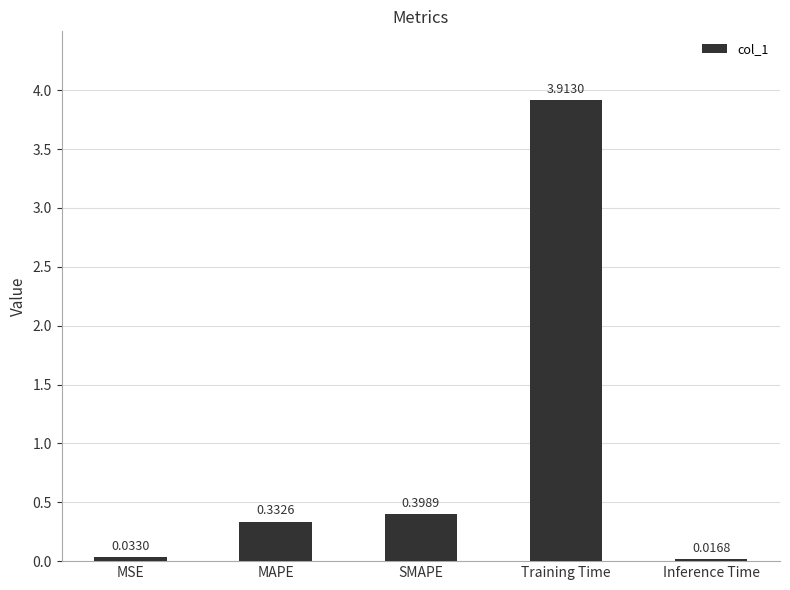

What is the label of the 4th bar from the right?

MAPE